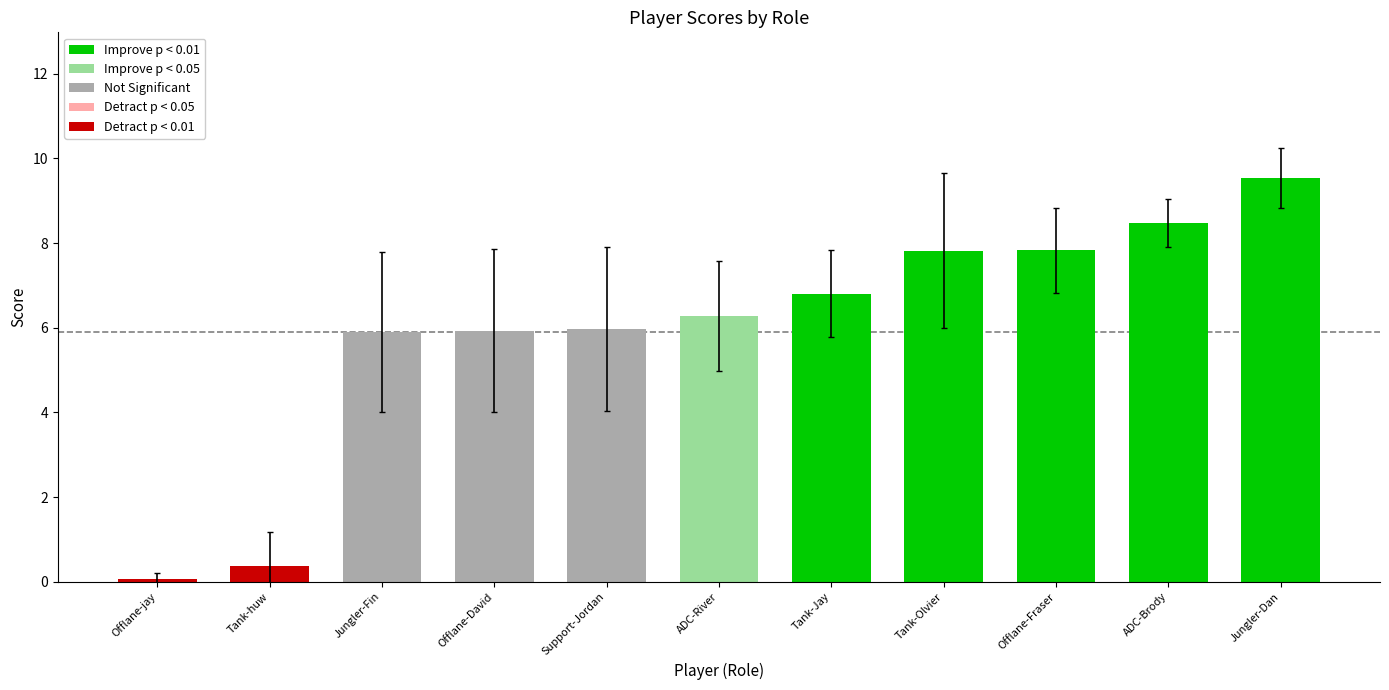

What position from the left is Tank-Jay?

7